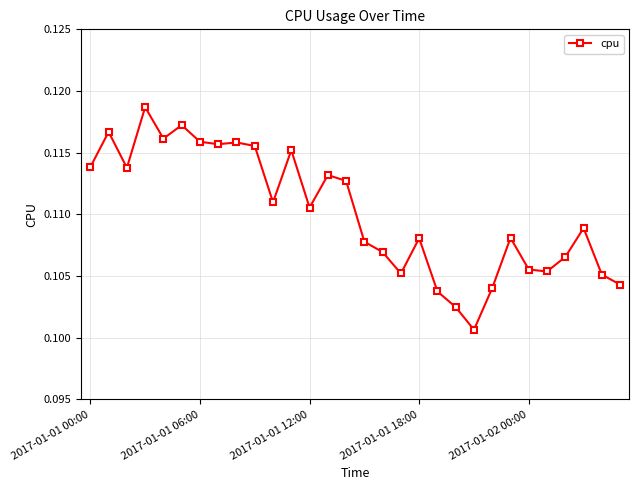

How many distinct data groups are displayed?

1